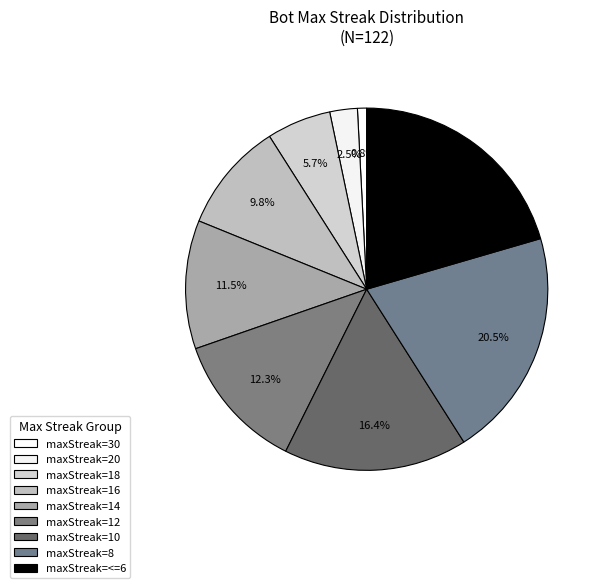

To the nearest percent, what is the average slice percentage?

11%